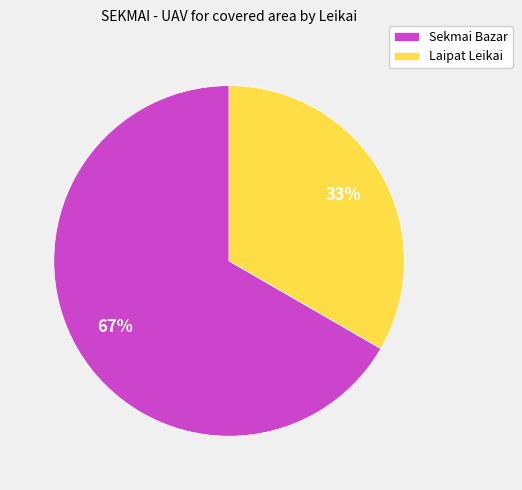

Which category has the biggest portion of the pie?

Sekmai Bazar